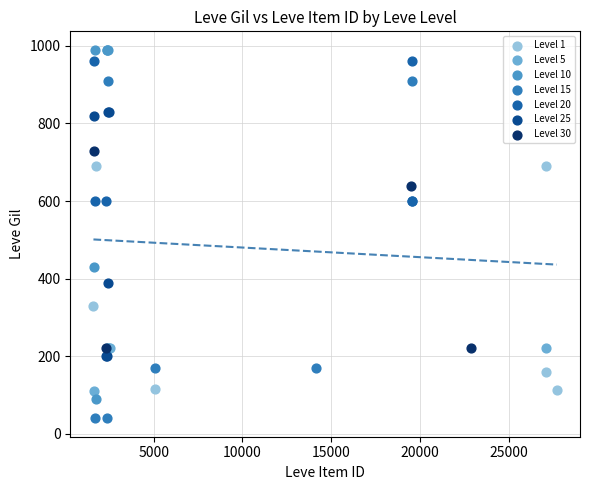

Which series contains the lowest Y value?

Level 15